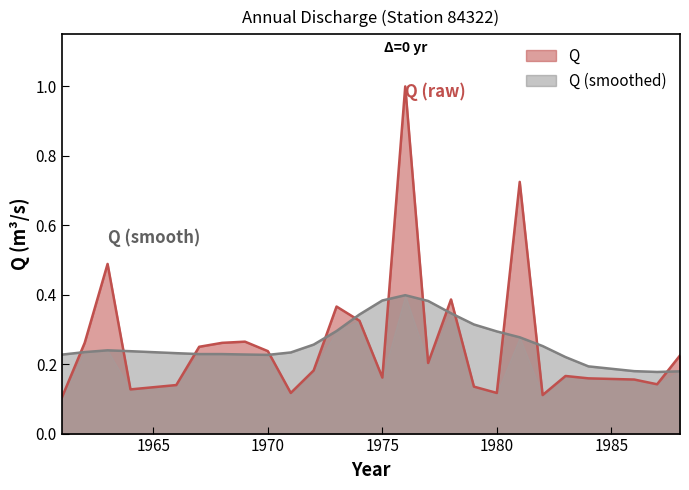

True or false: the data shows 0.3 at 1984.

False